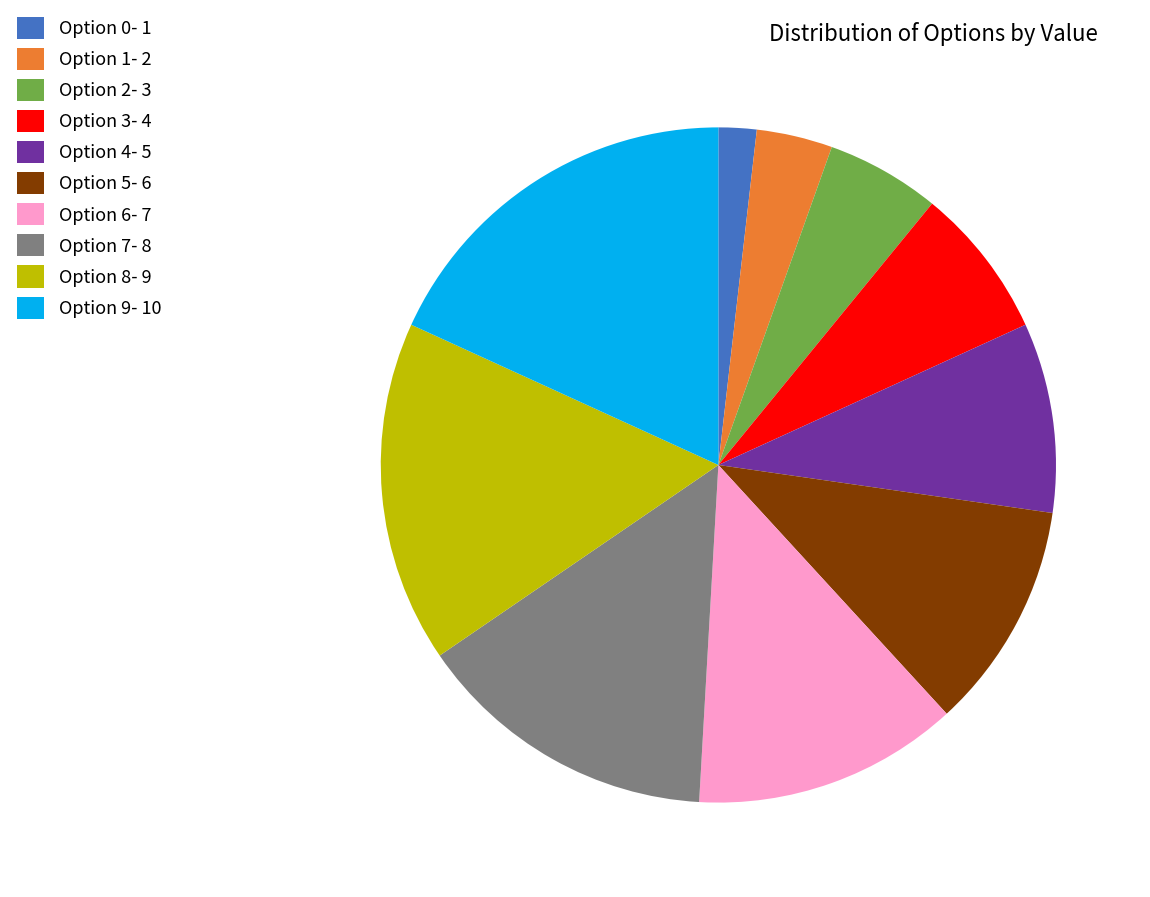

Is the sum of Option 9- 10 and Option 1- 2 greater than half?

No